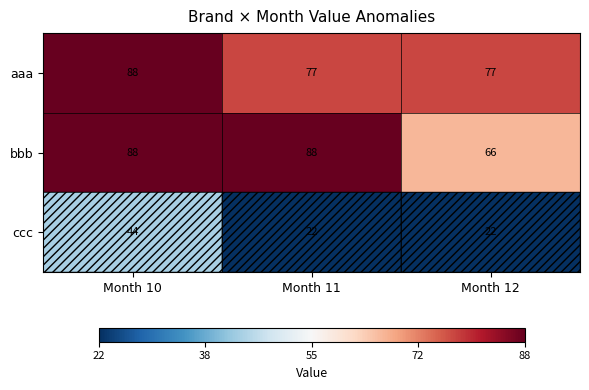

The value of aaa at Month 12 is 20. True or false?

False